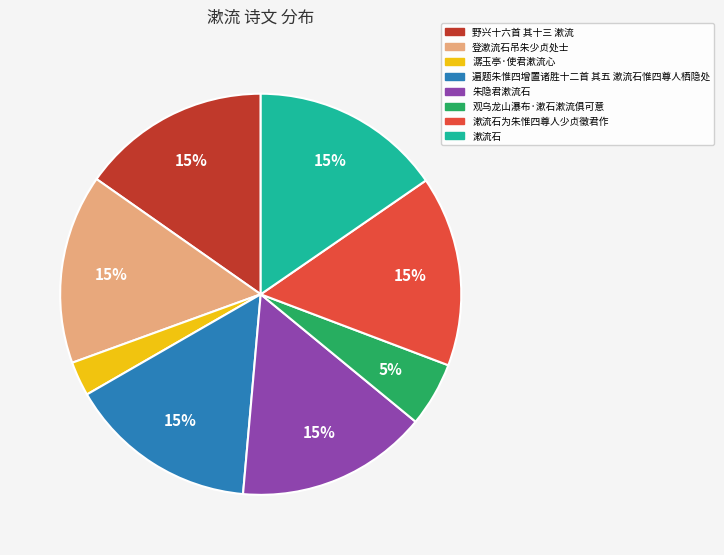

Is 朱隐君漱流石 the majority of the pie?

No